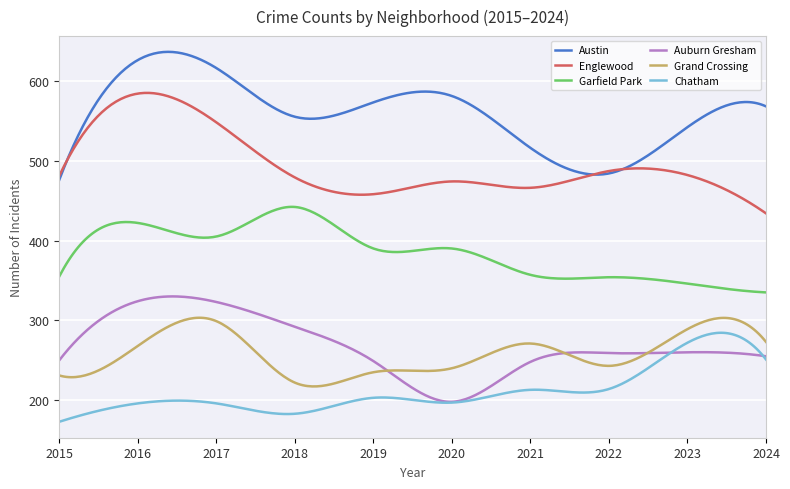

How many lines are shown in the chart?

6